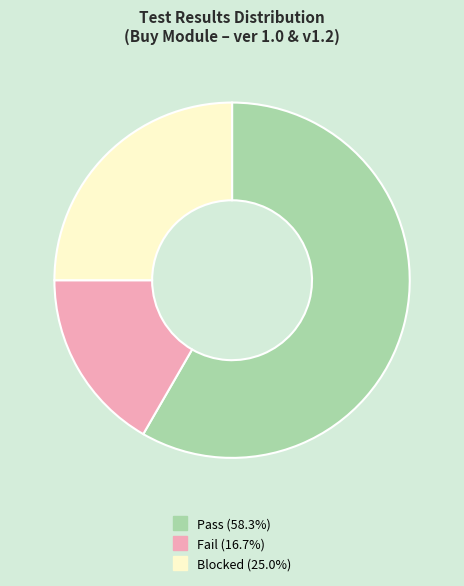

Does any single category account for the majority?

Yes